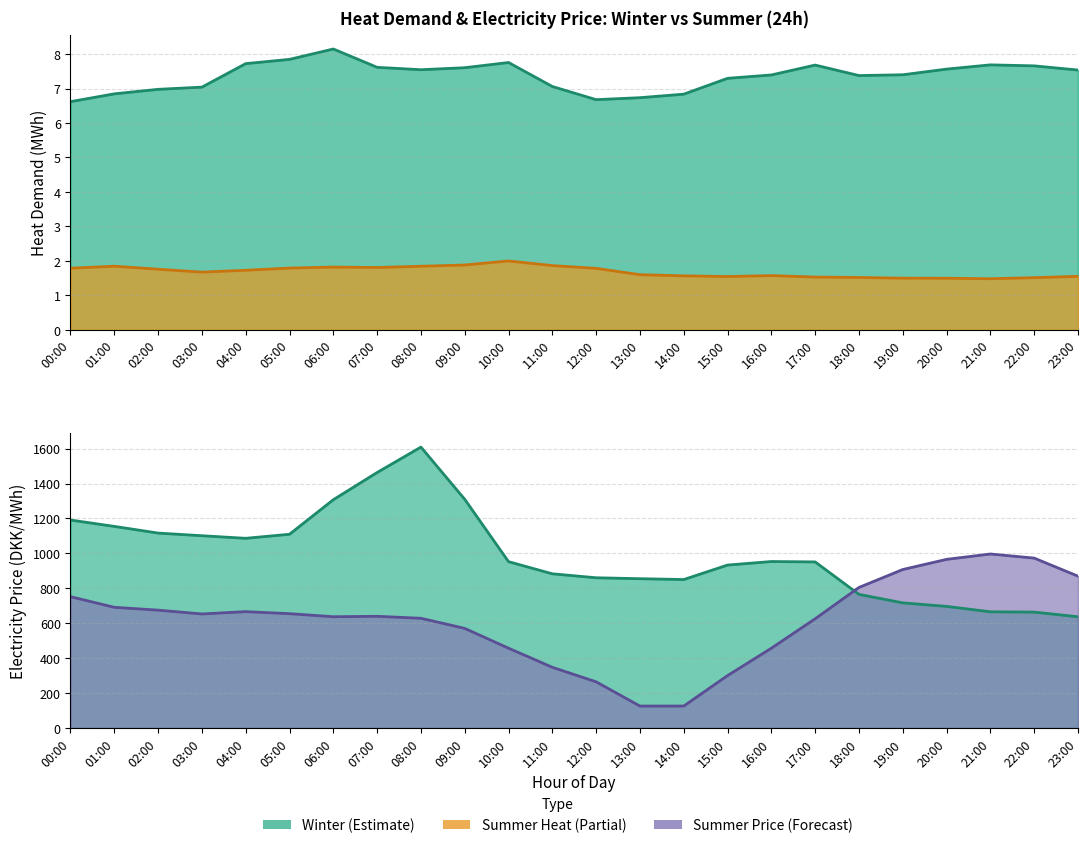

What is the difference between the second highest and second lowest values in the Winter Electricity Price series?

799.7